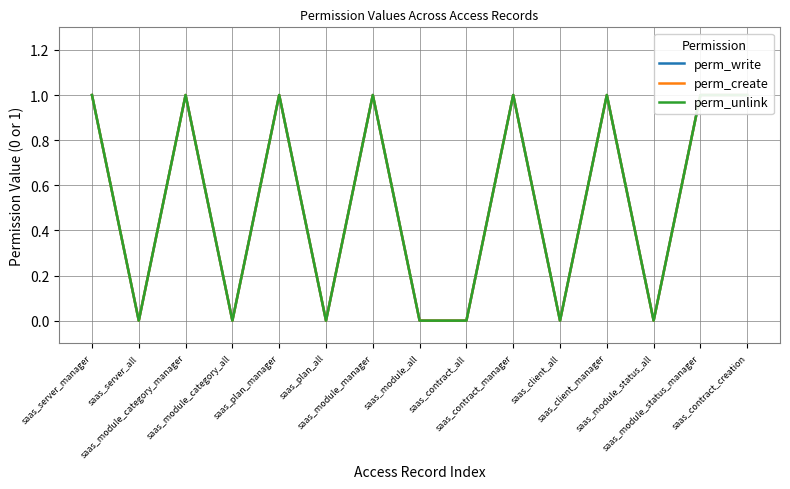

The value of perm_write at saas_contract_creation is 1. True or false?

True